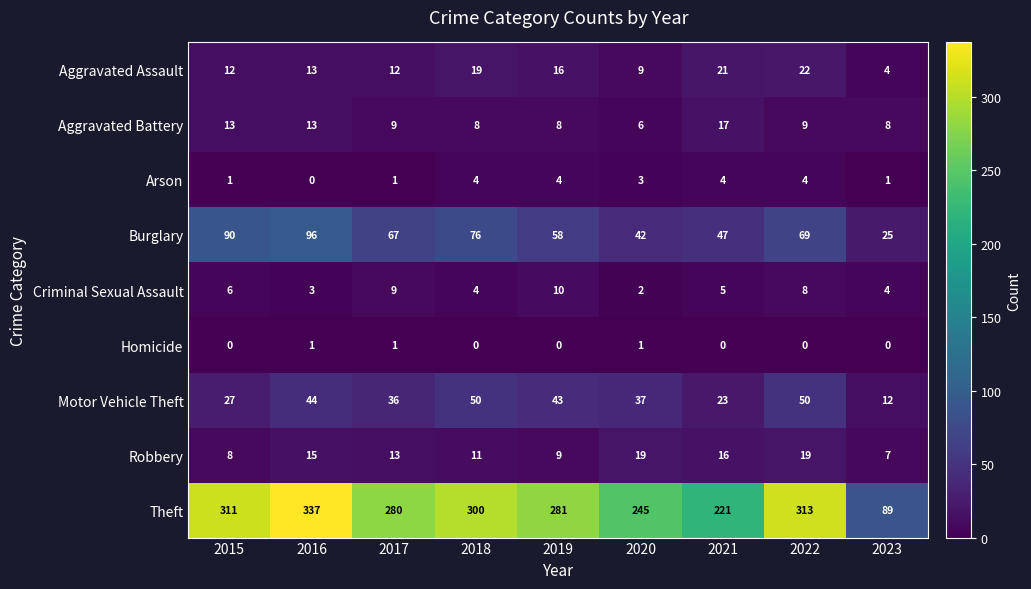

What is the spread (max minus min) of values at 2018?

300